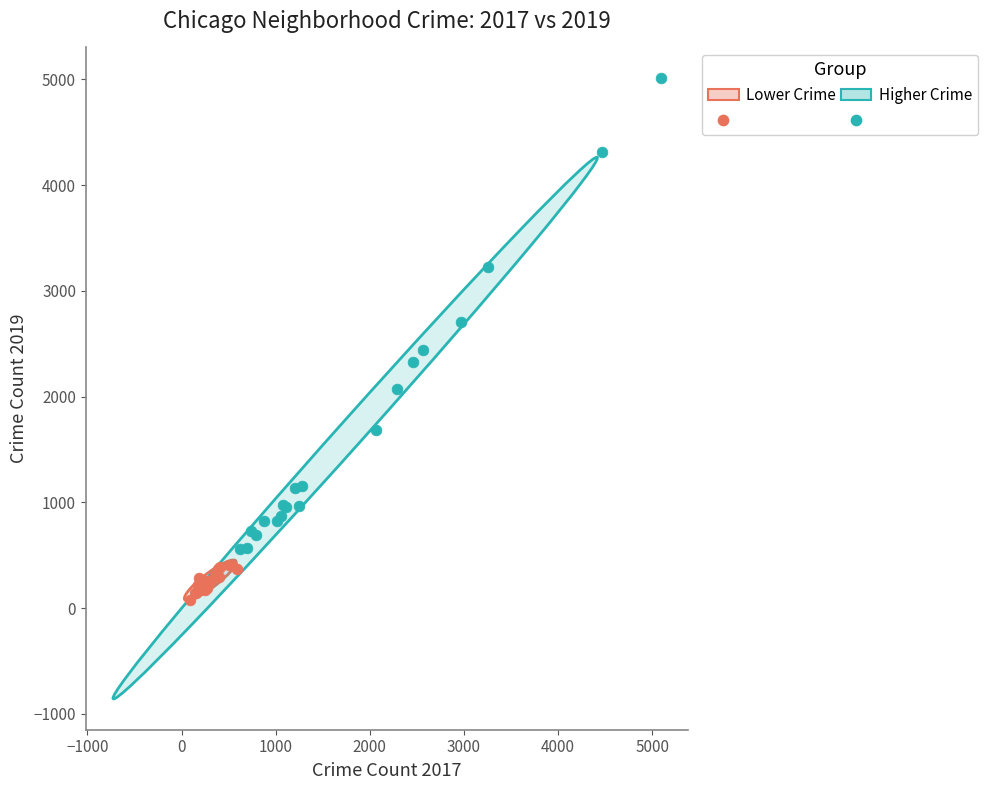

Which series has the widest spread of Y values?

Higher Crime